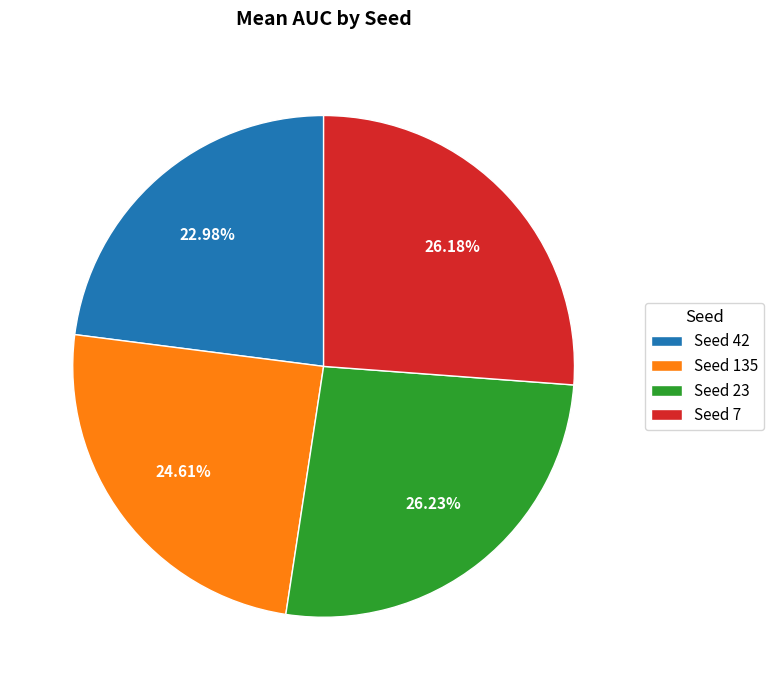

Is the sum of Seed 135 and Seed 23 greater than half?

Yes